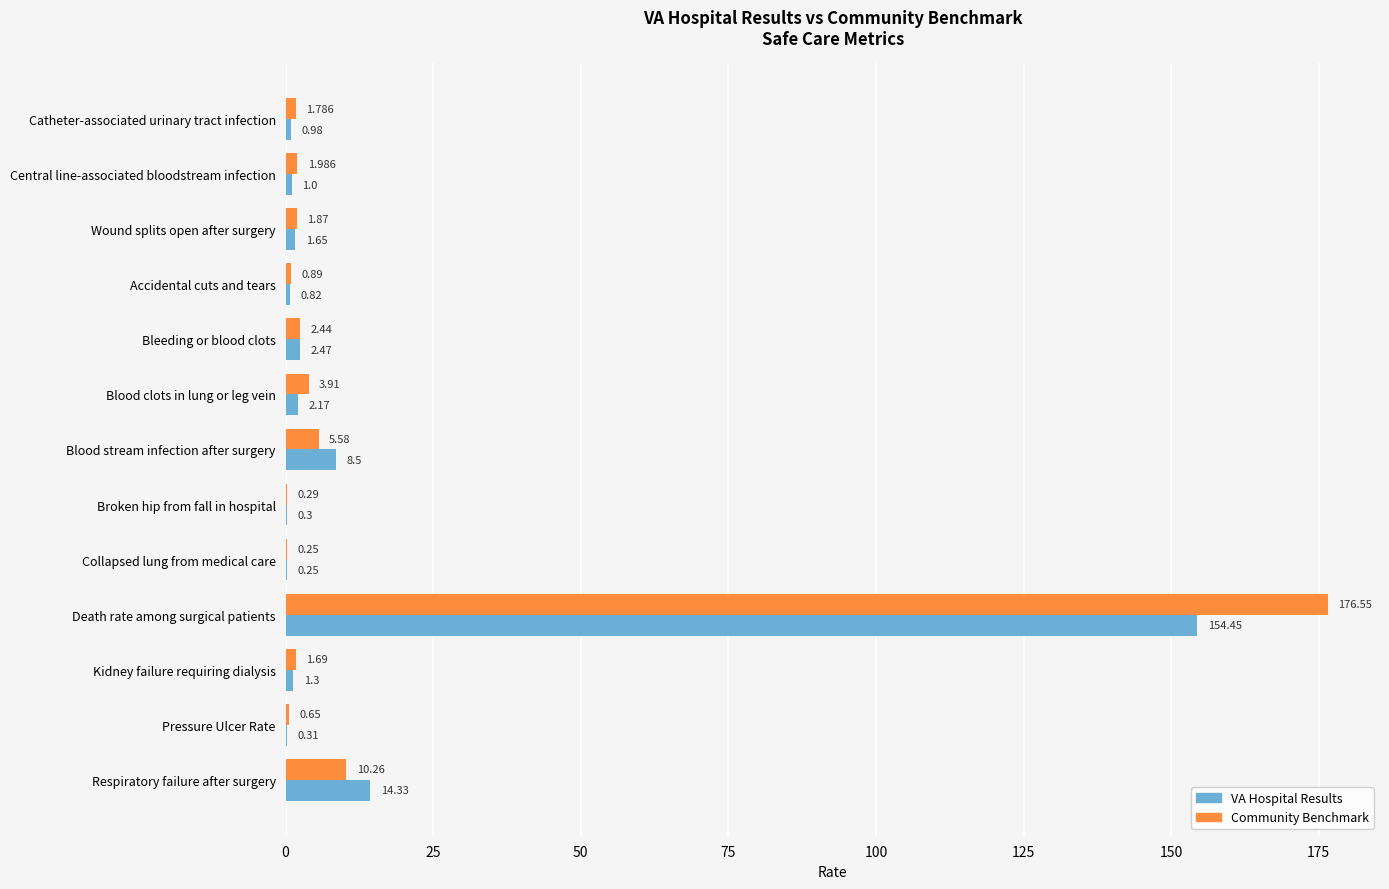

At which category does the chart reach its peak across all series?

Death rate among surgical patients